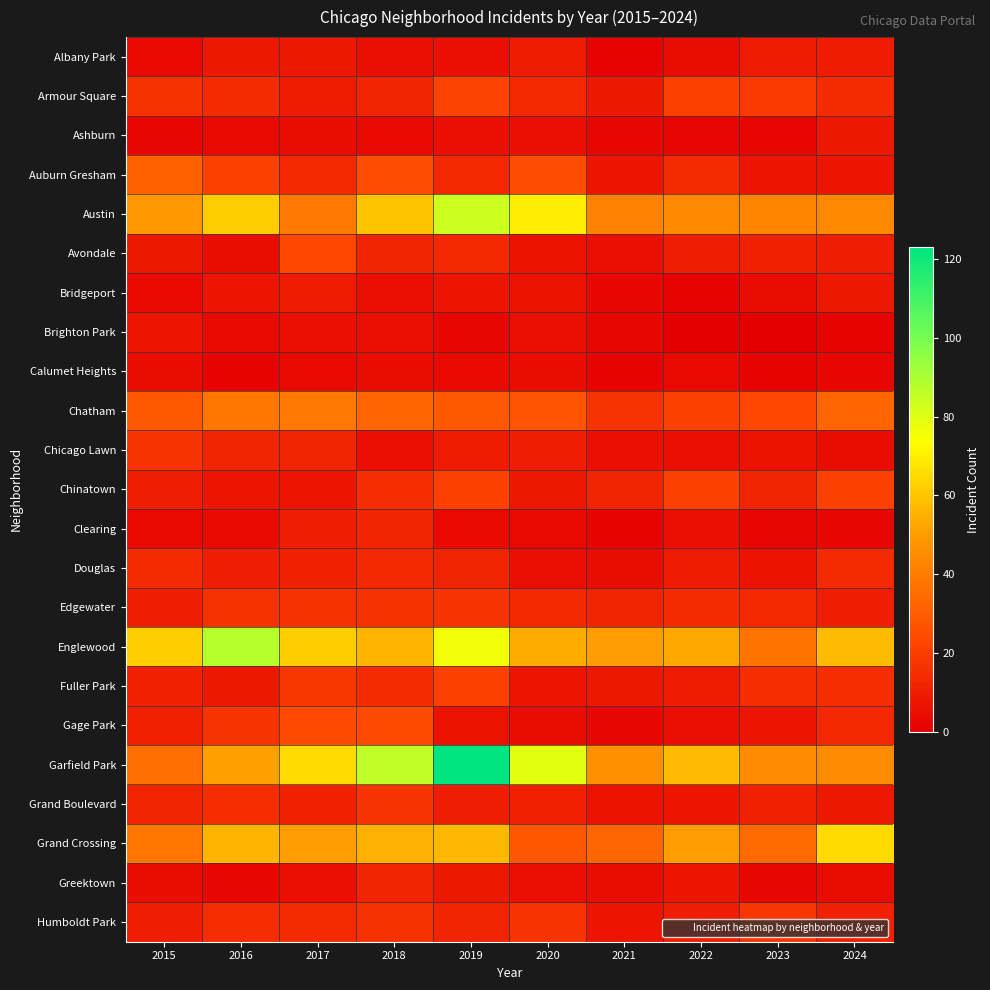

How many data points does each series have?

10